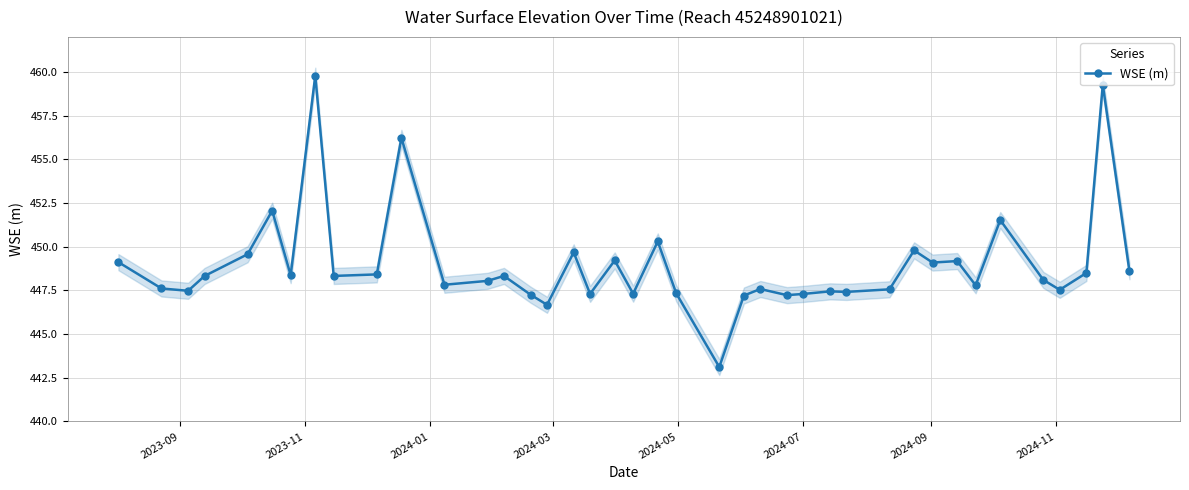

What is the maximum value for WSE (m)?

459.8